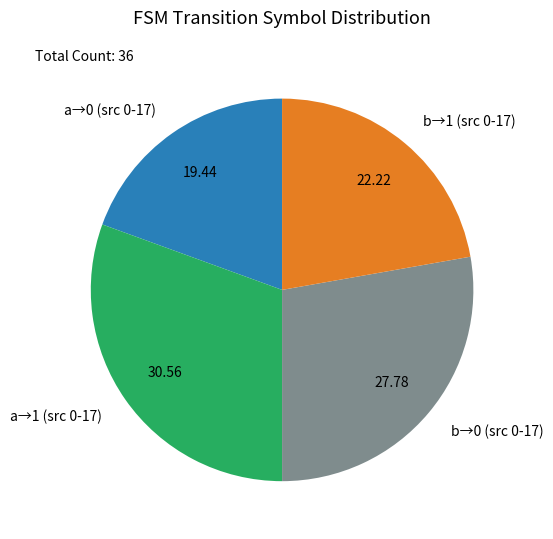

Which slice is the largest?

a→1 (src 0-17)